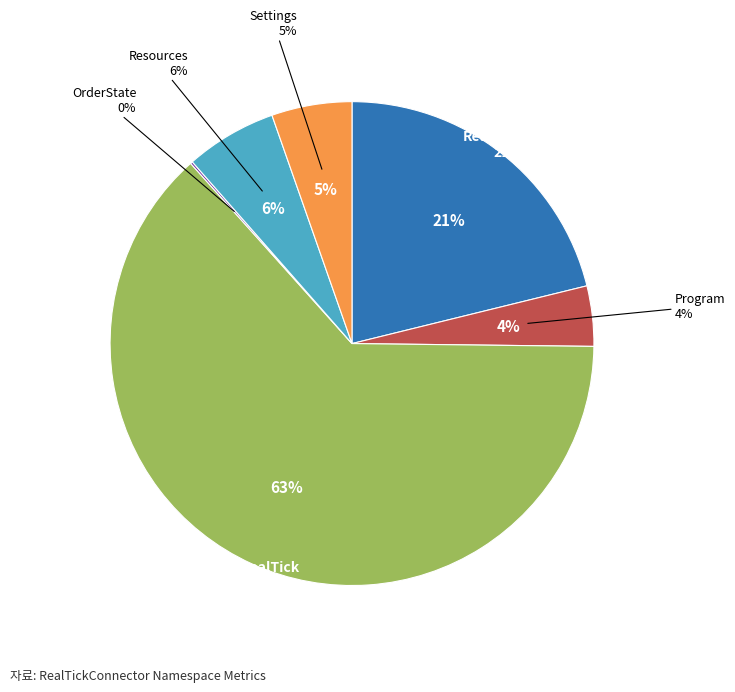

Is there a majority slice in this chart?

Yes